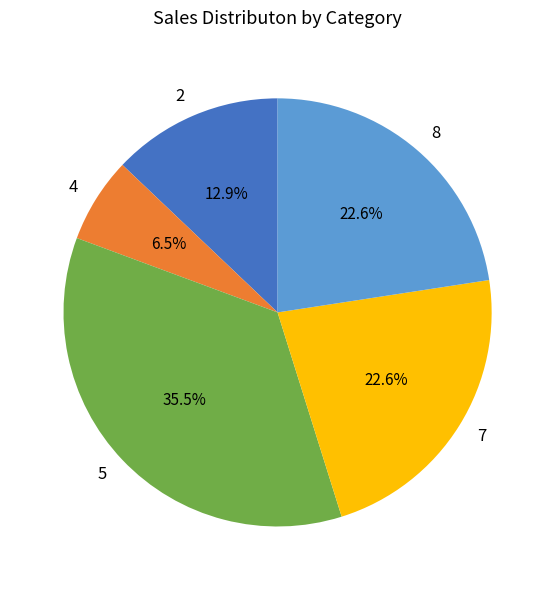

Does 7 account for over 50% of the chart?

No